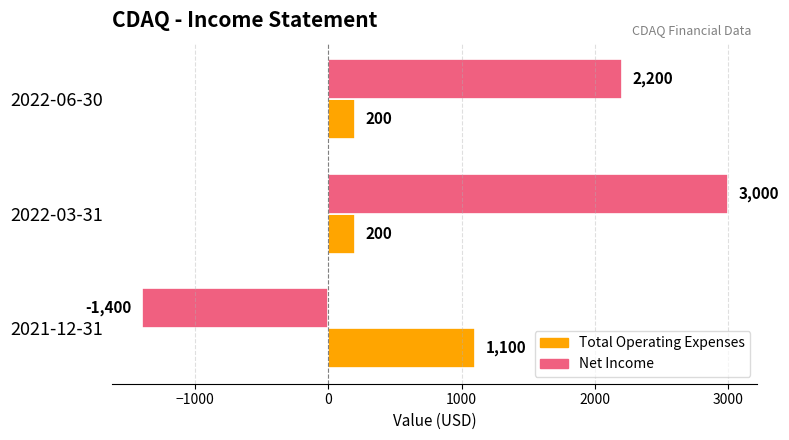

The value of Net Income at 2022-03-31 is 3000. True or false?

True